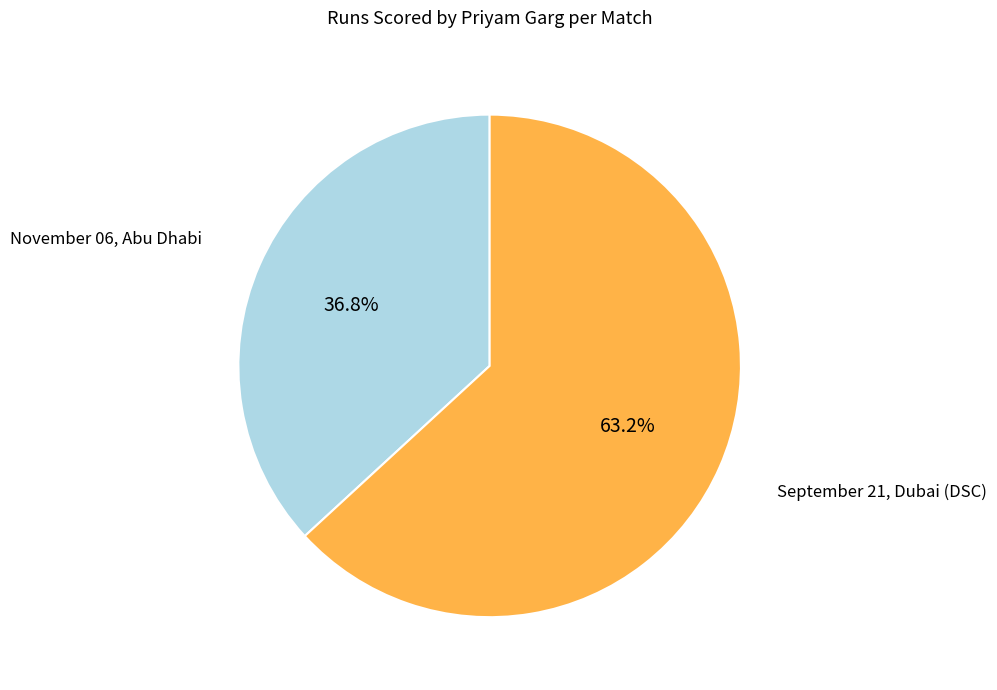

How many slices are in this pie chart?

2